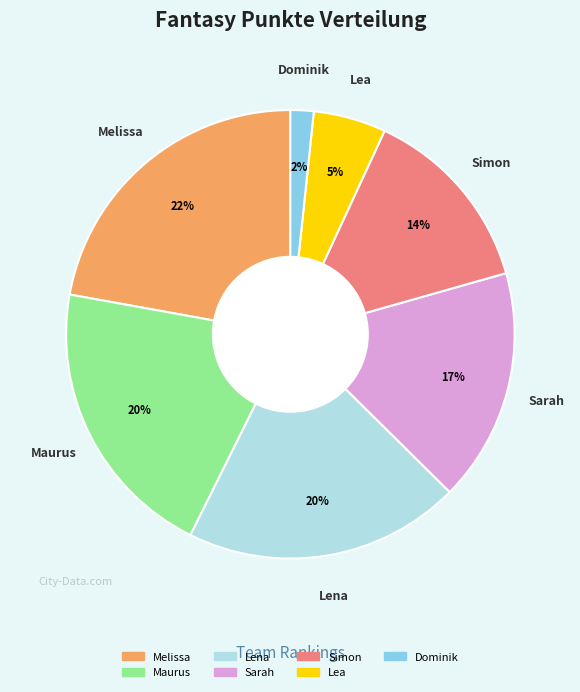

How many slices are in this pie chart?

7